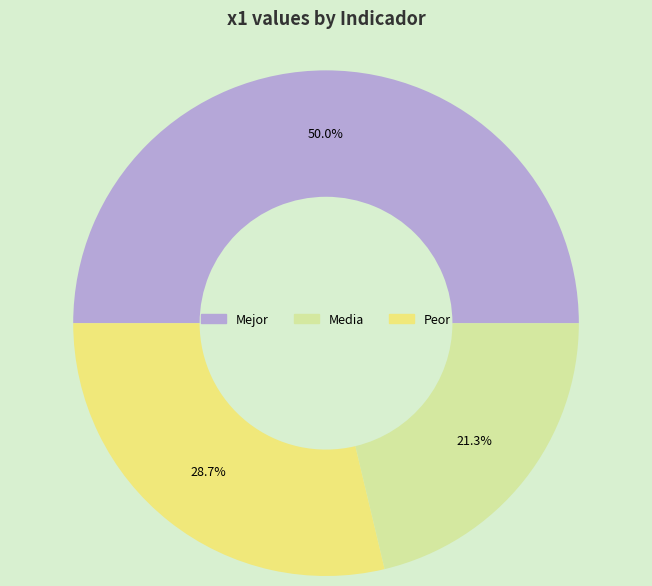

What is the largest slice in the pie chart?

Mejor